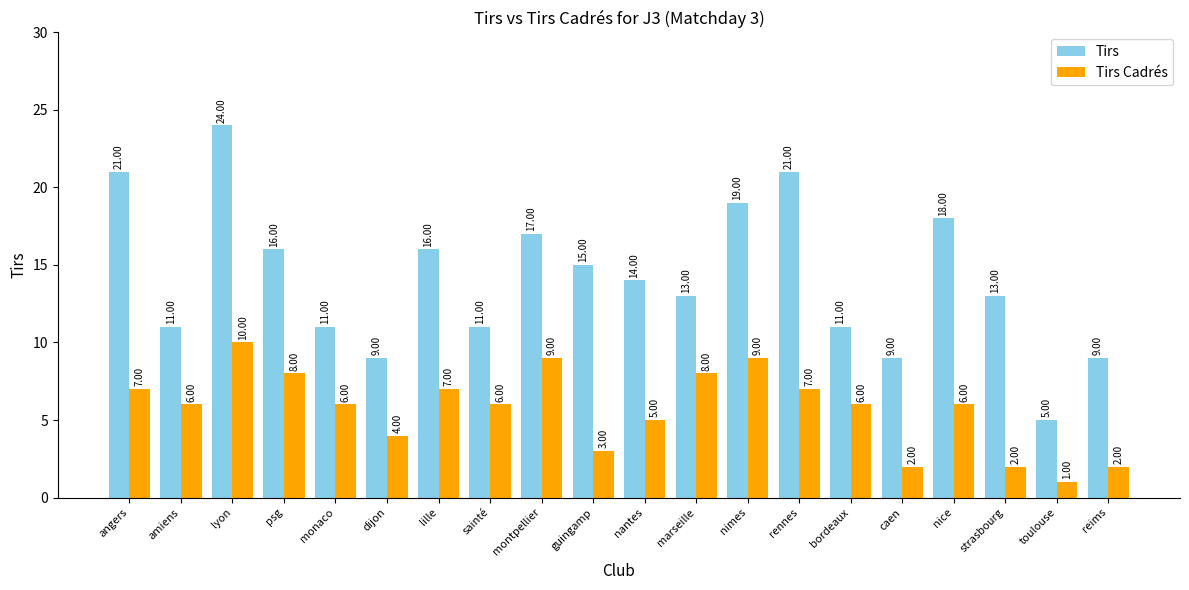

What is the average value of the Tirs series?

14